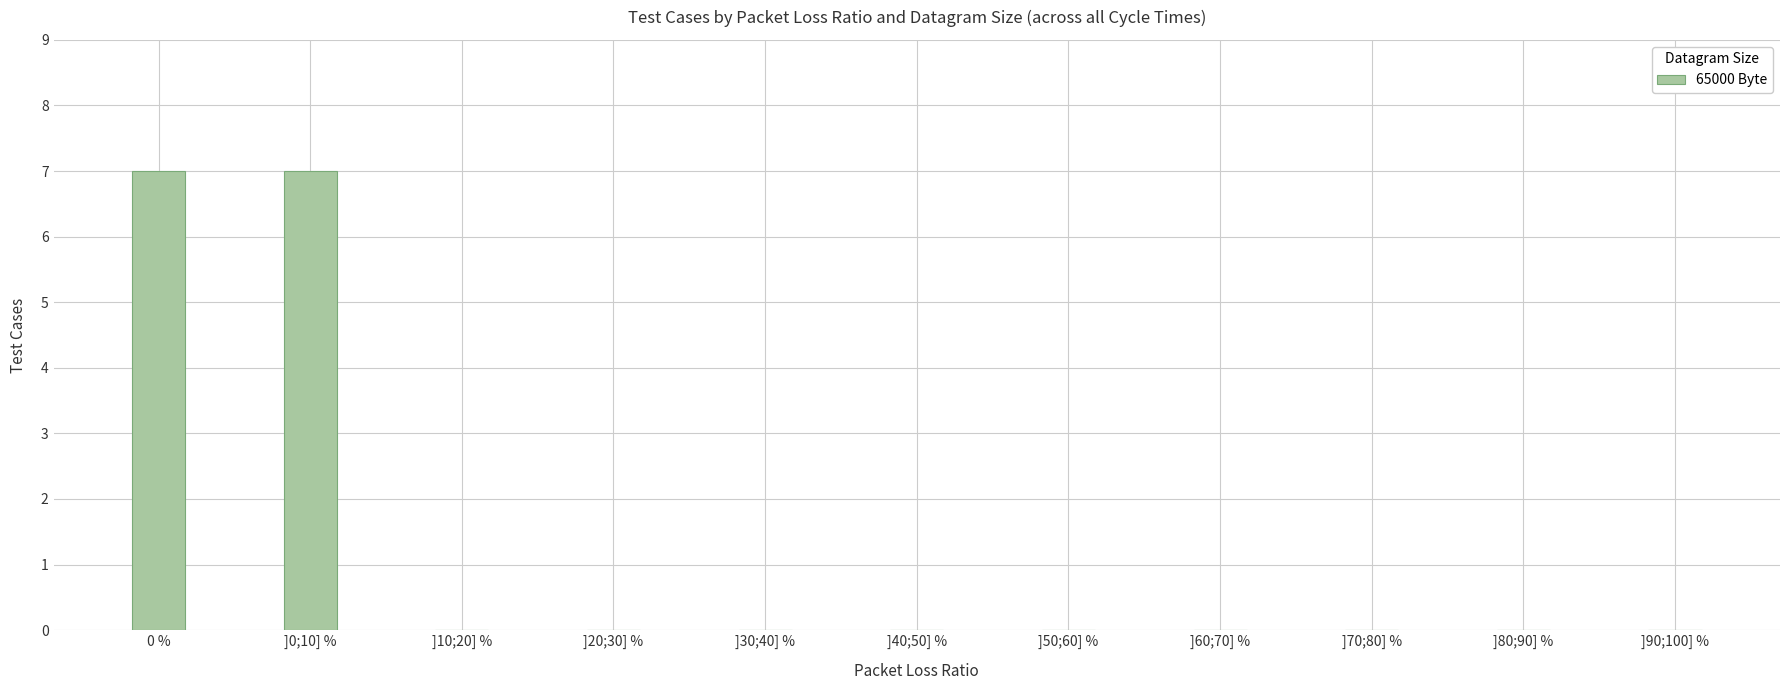

True or false: the data shows 0 at ]70;80] %.

True